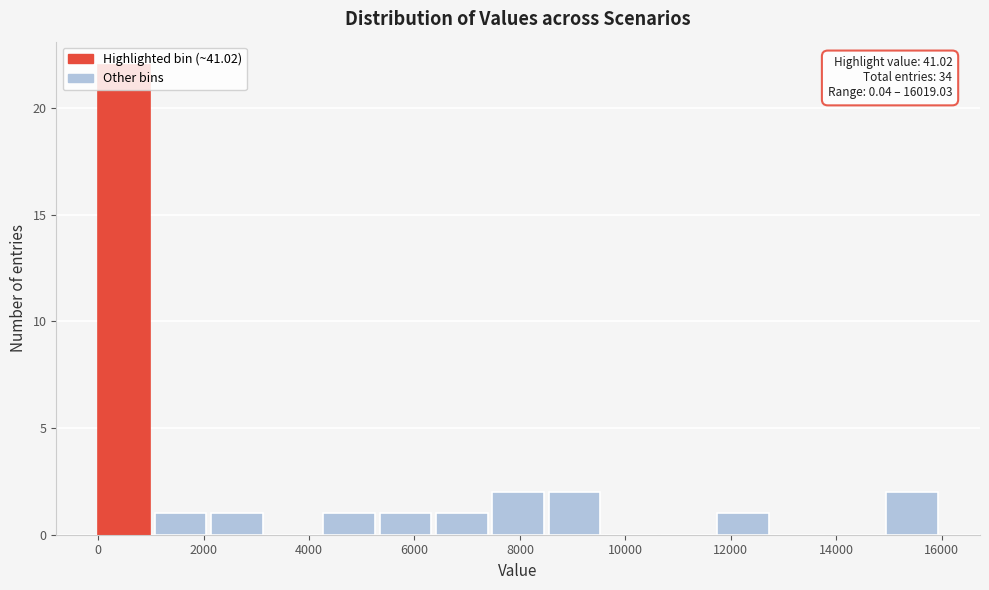

Over which range of the x-axis is the bar tallest?

0 to 1000